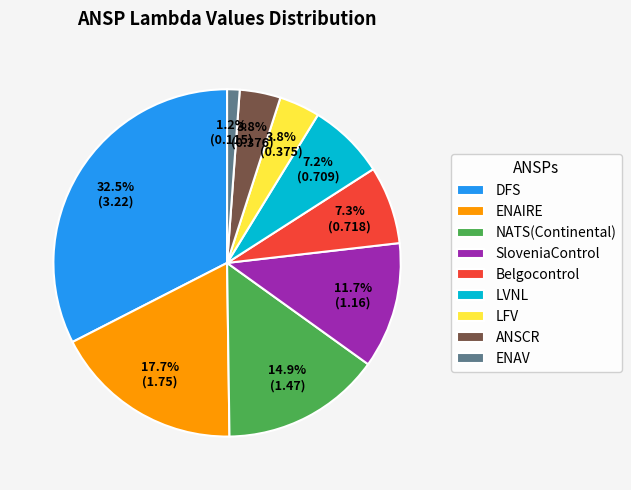

Which slice is the largest?

DFS